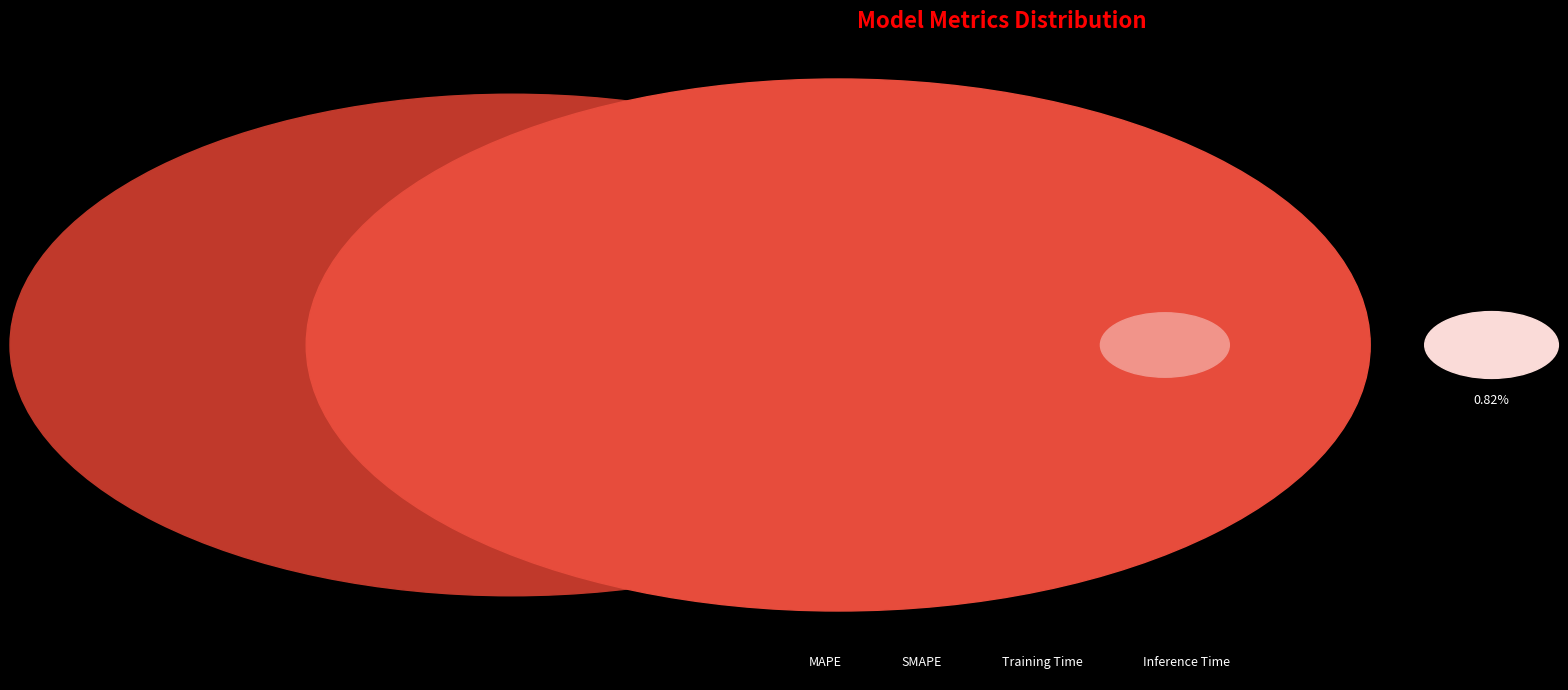

What is the change in value from MAPE to Inference Time?

-21.8